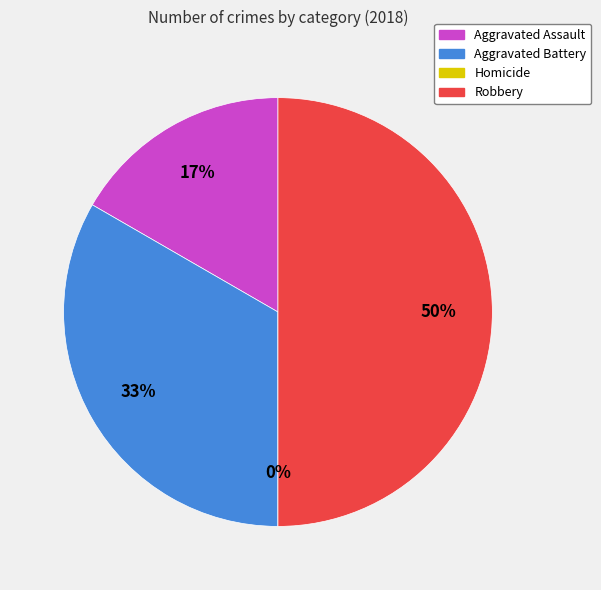

To the nearest percent, what is the difference between the largest and smallest slice percentages?

50%